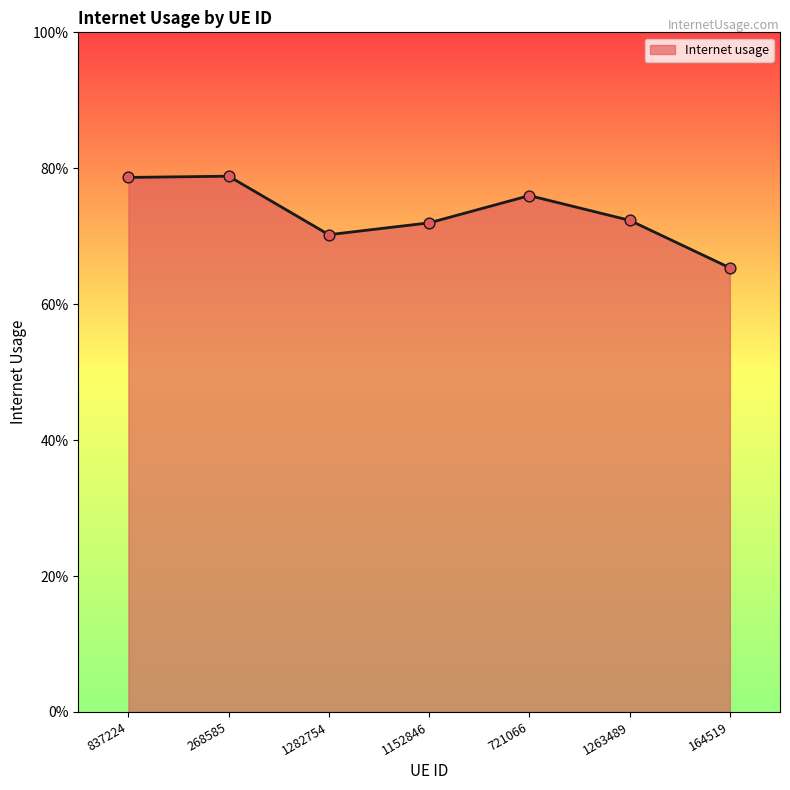

Between 721066 and 1282754, which is larger?

721066